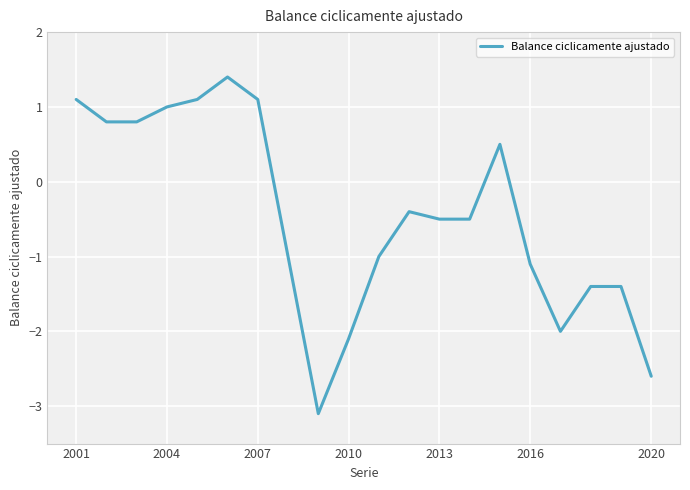

What is the maximum value shown in the chart?

1.4